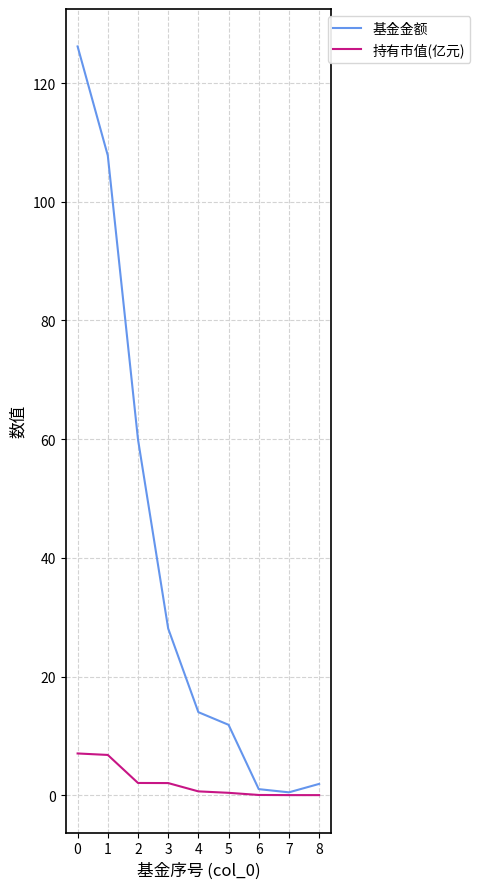

Is this an area chart (filled region under the line)?

No